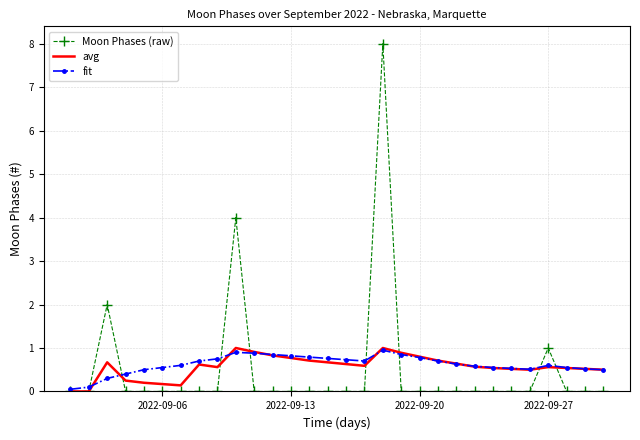

What is the greatest value displayed?

8.0